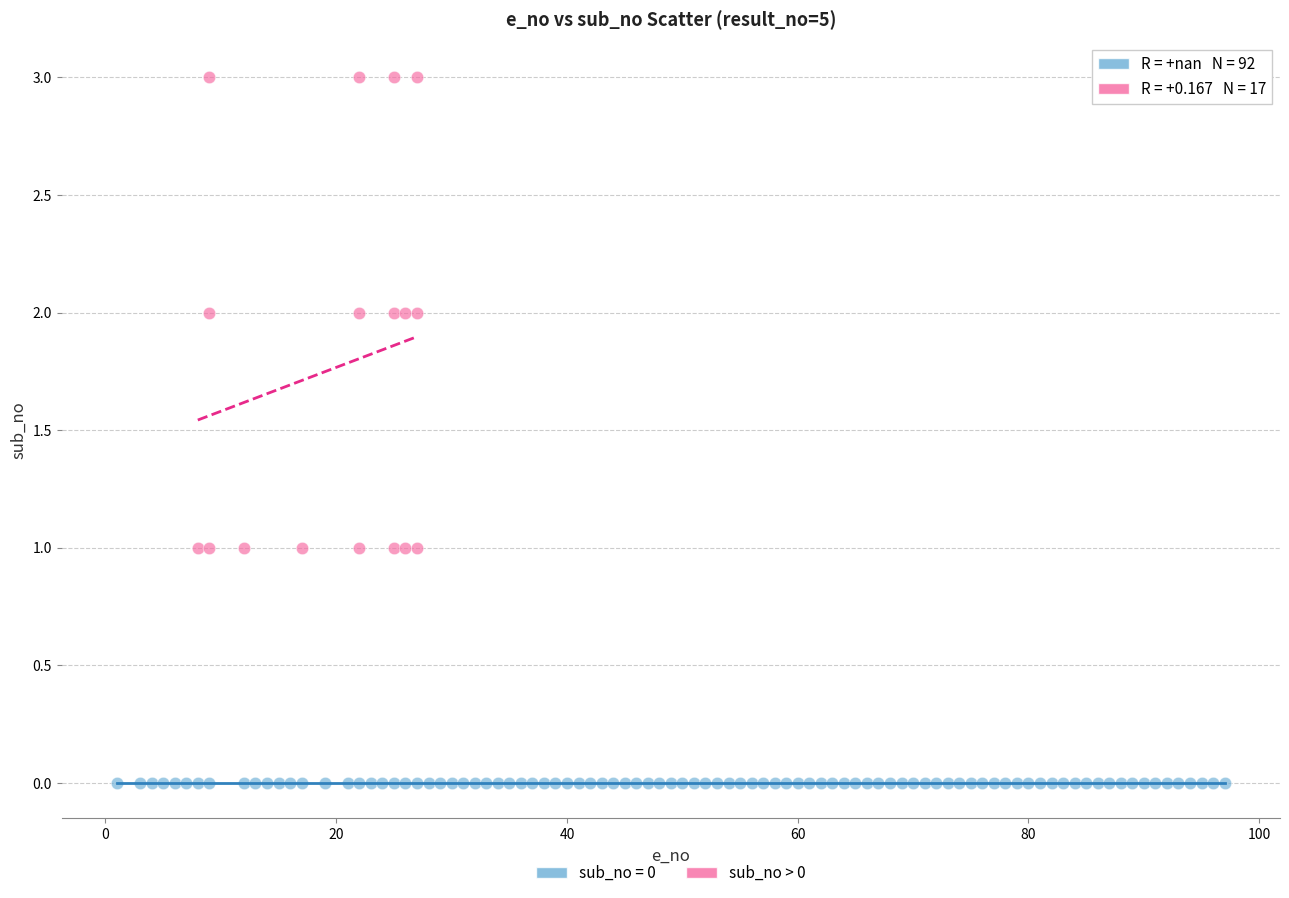

Which series contains the highest Y value?

sub_no > 0